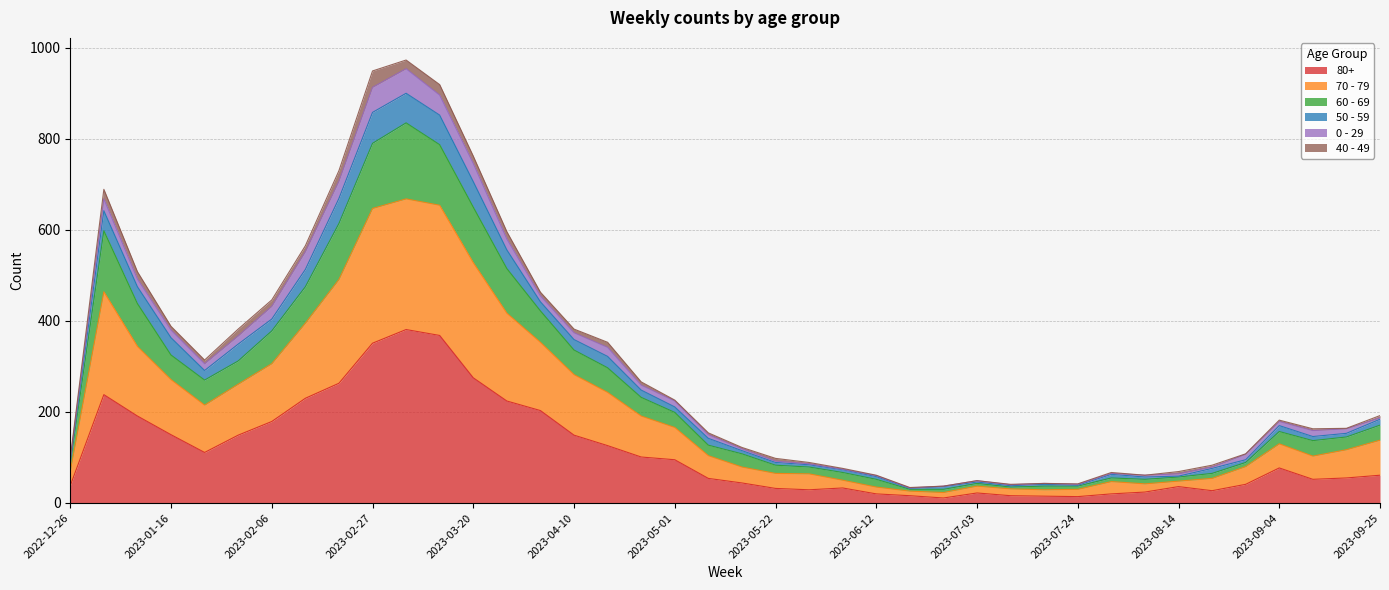

What is the label of the 18th point from the right?

2023-05-29